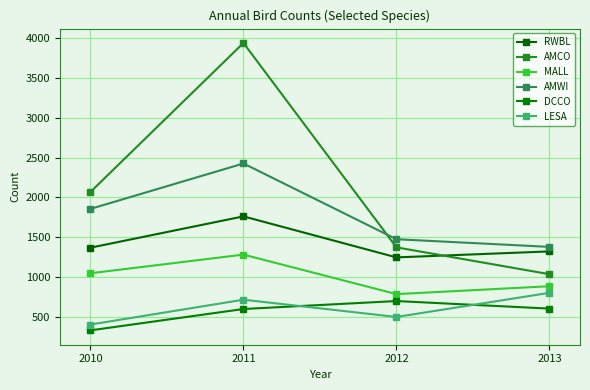

At which category is the sum across all series the highest?

2011